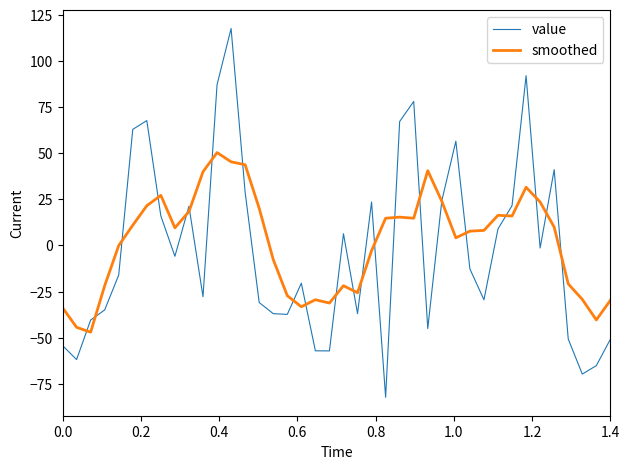

Which series has the largest range (max minus min)?

value